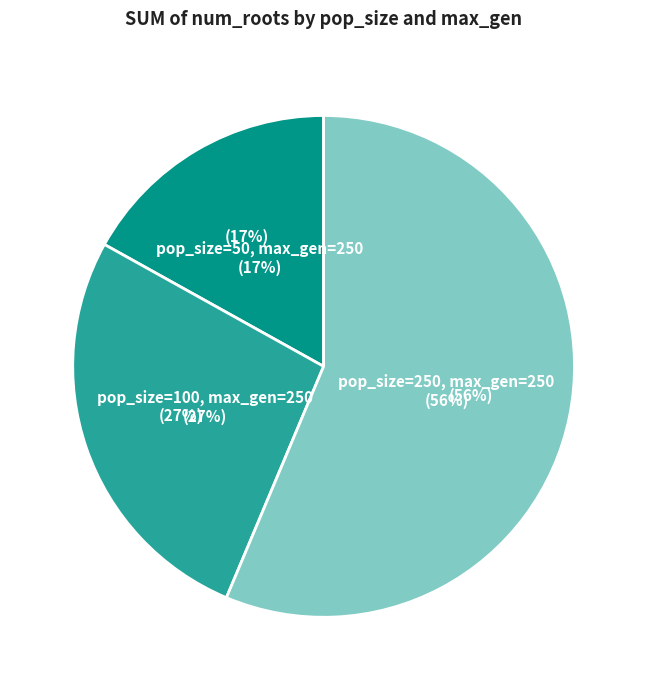

Which category has the smallest portion of the pie?

pop_size=50, max_gen=250